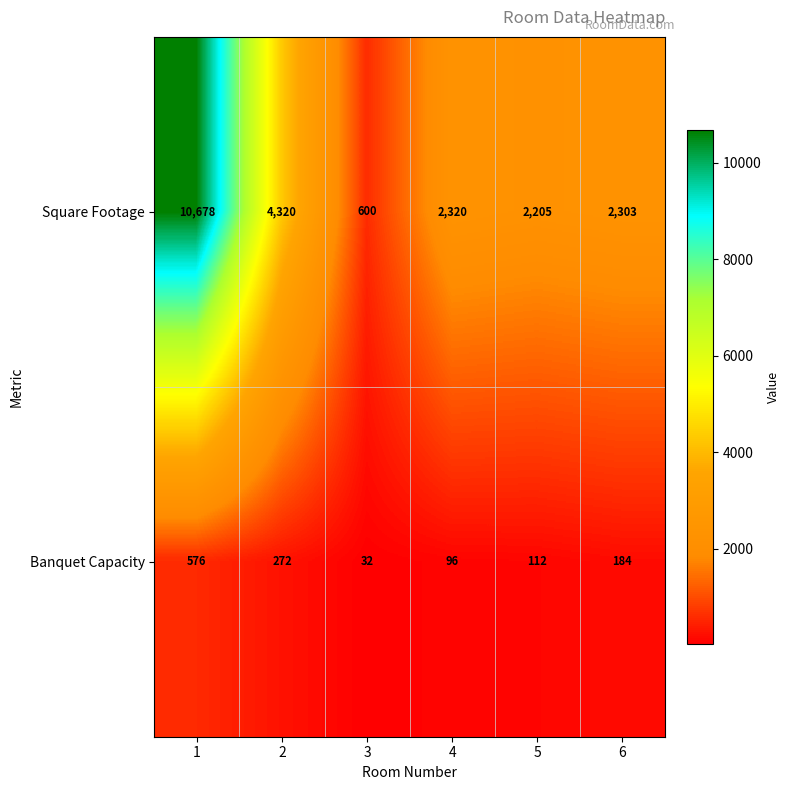

Rank the series by their average value, from highest to lowest.

Square Footage, Banquet Capacity